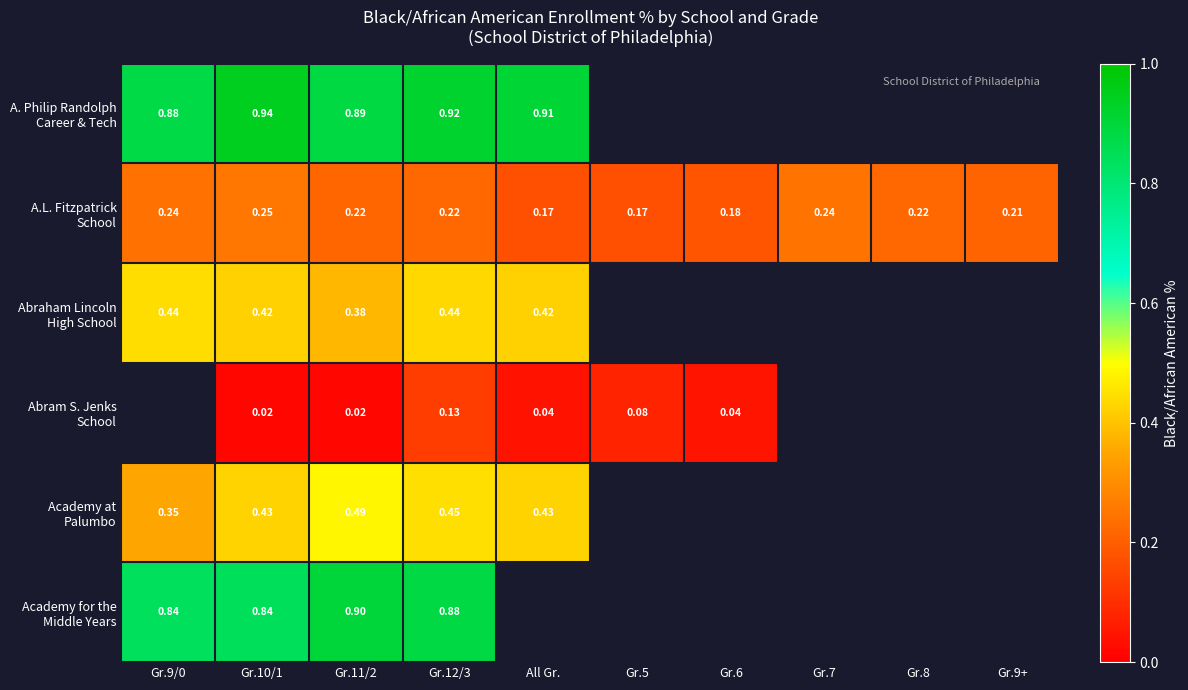

What is the difference between the second highest and minimum values in the Academy at Palumbo series?

0.4